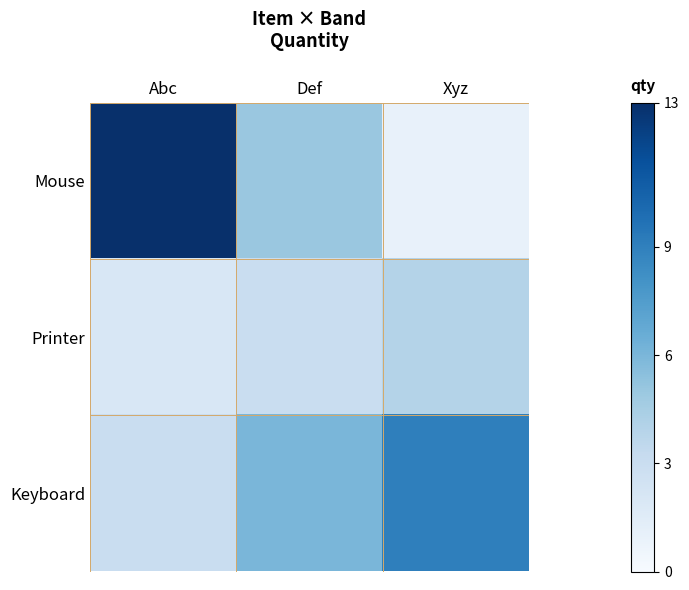

Reading left to right, what are all the values shown in this chart?

Mouse: Abc=13	Def=5	Xyz=1
Printer: Abc=2	Def=3	Xyz=4
Keyboard: Abc=3	Def=6	Xyz=9